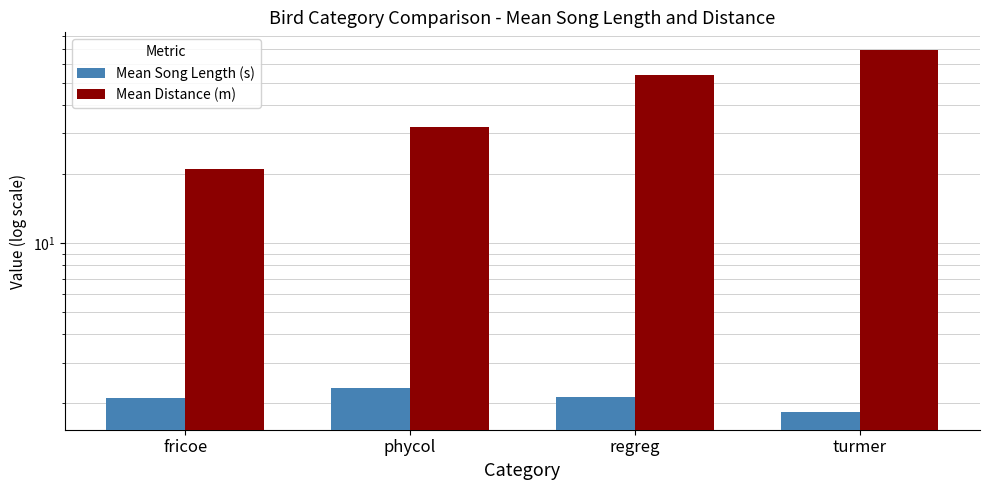

Which series has the largest total across all categories?

Mean Distance (m)